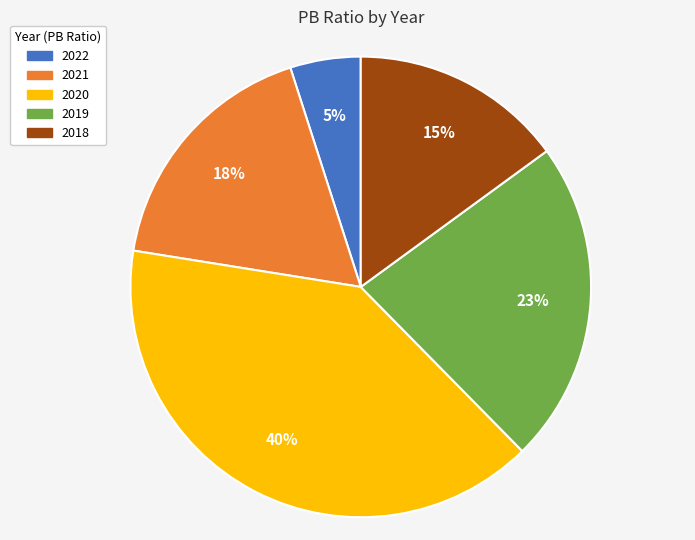

Which category has the biggest portion of the pie?

2020